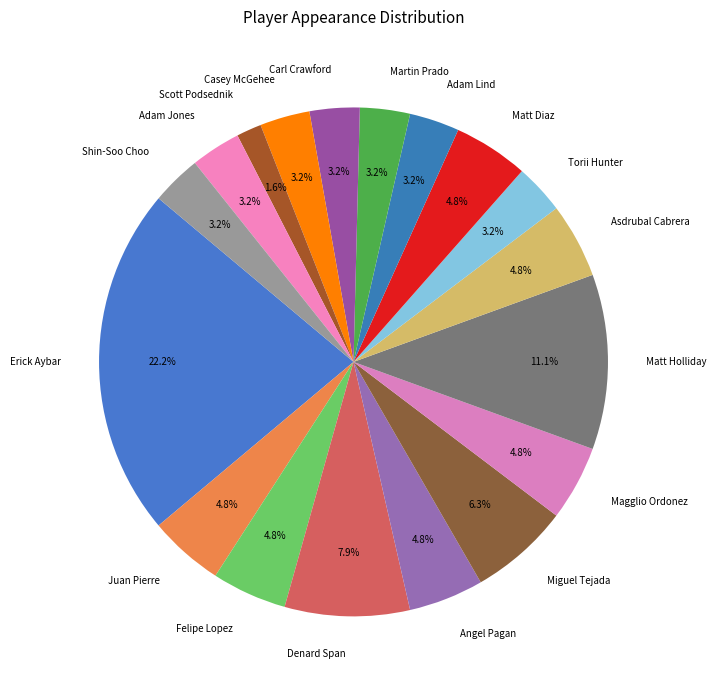

Is the sum of Magglio Ordonez and Erick Aybar greater than half?

No